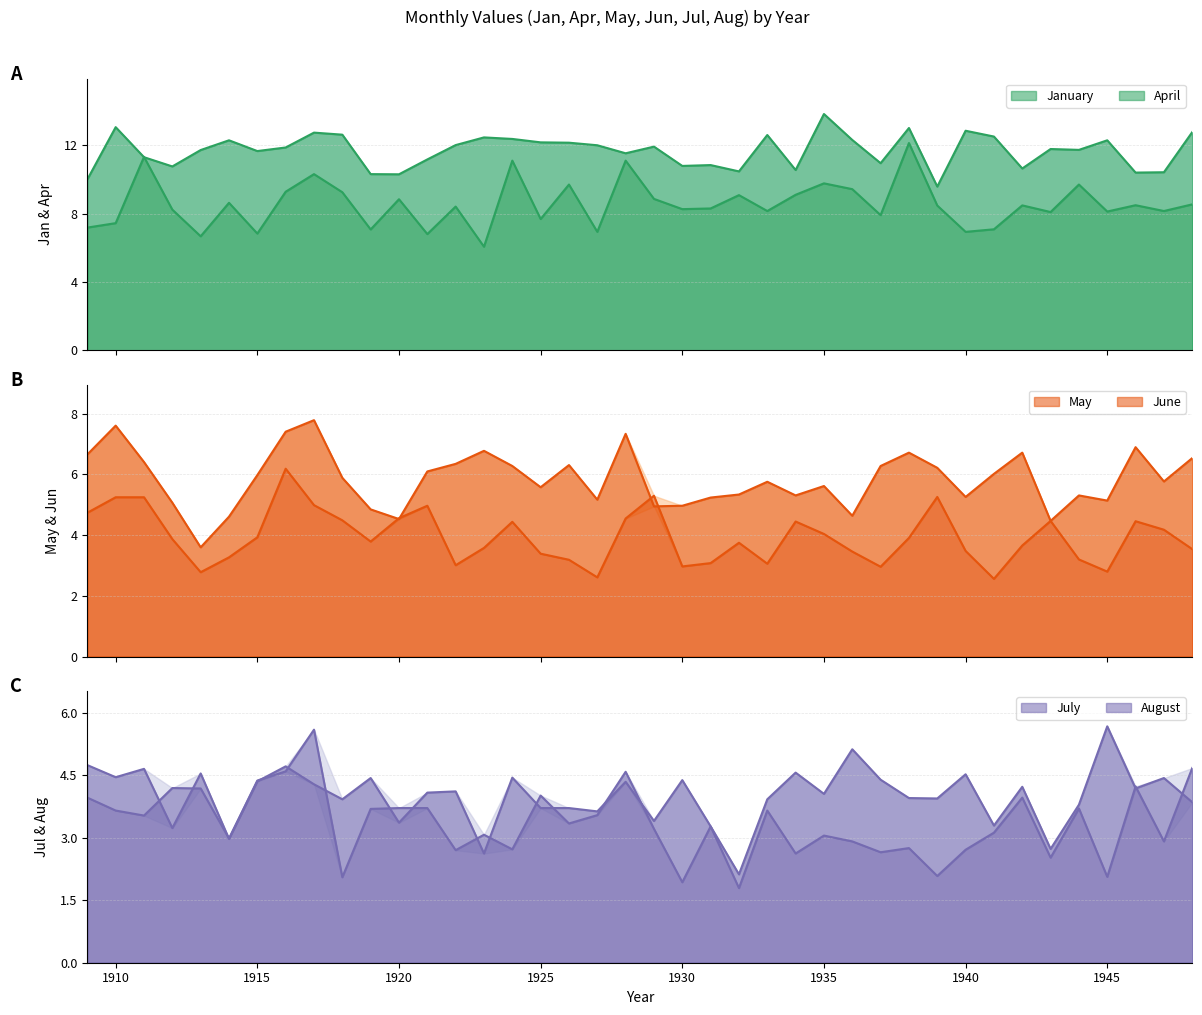

At how many categories does at least one series exceed 5?

40